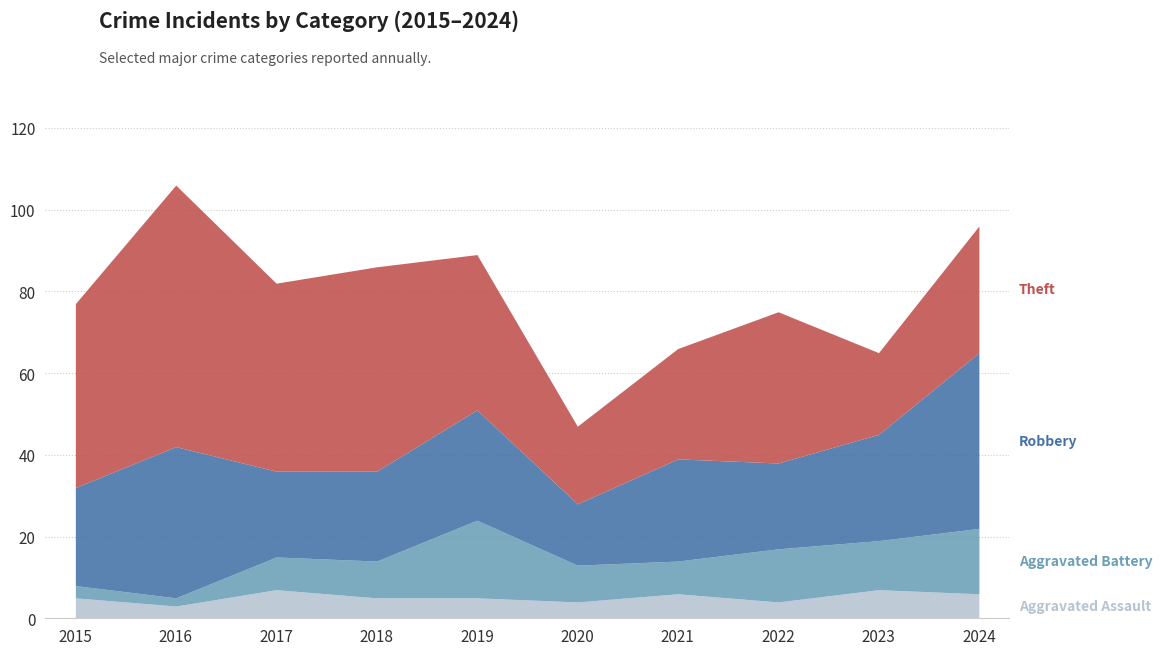

Is the value of Aggravated Battery at 2023 greater than the value of Theft at 2018?

No